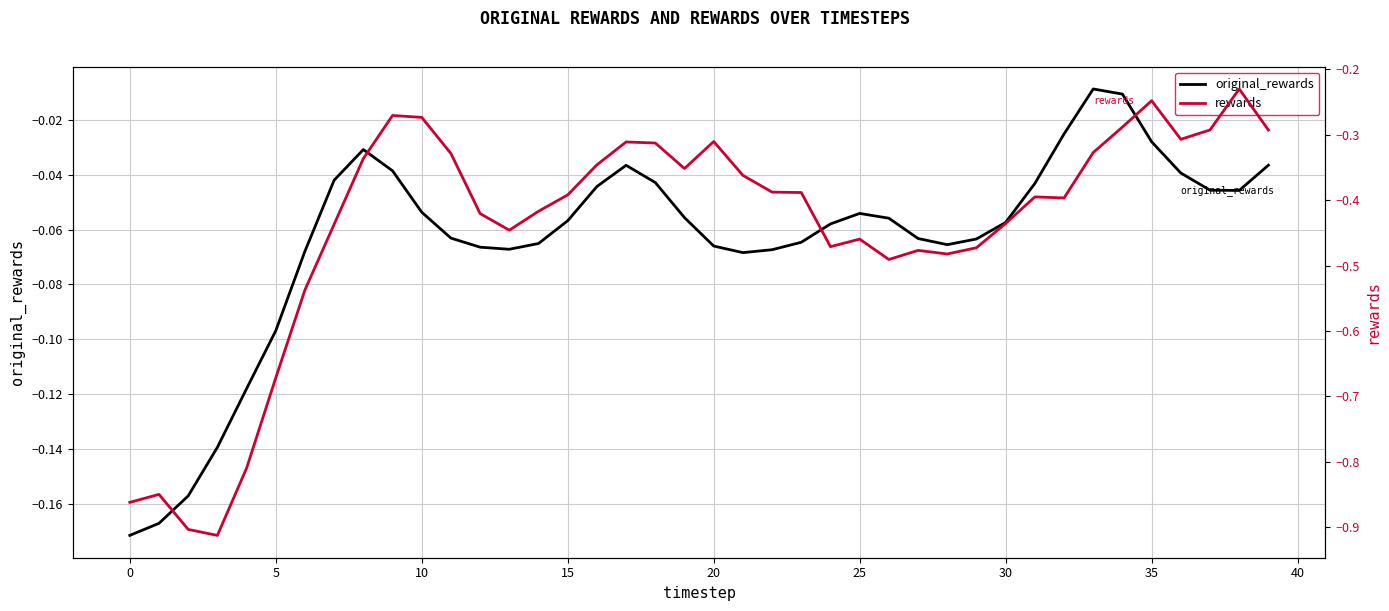

How many lines are shown in the chart?

2